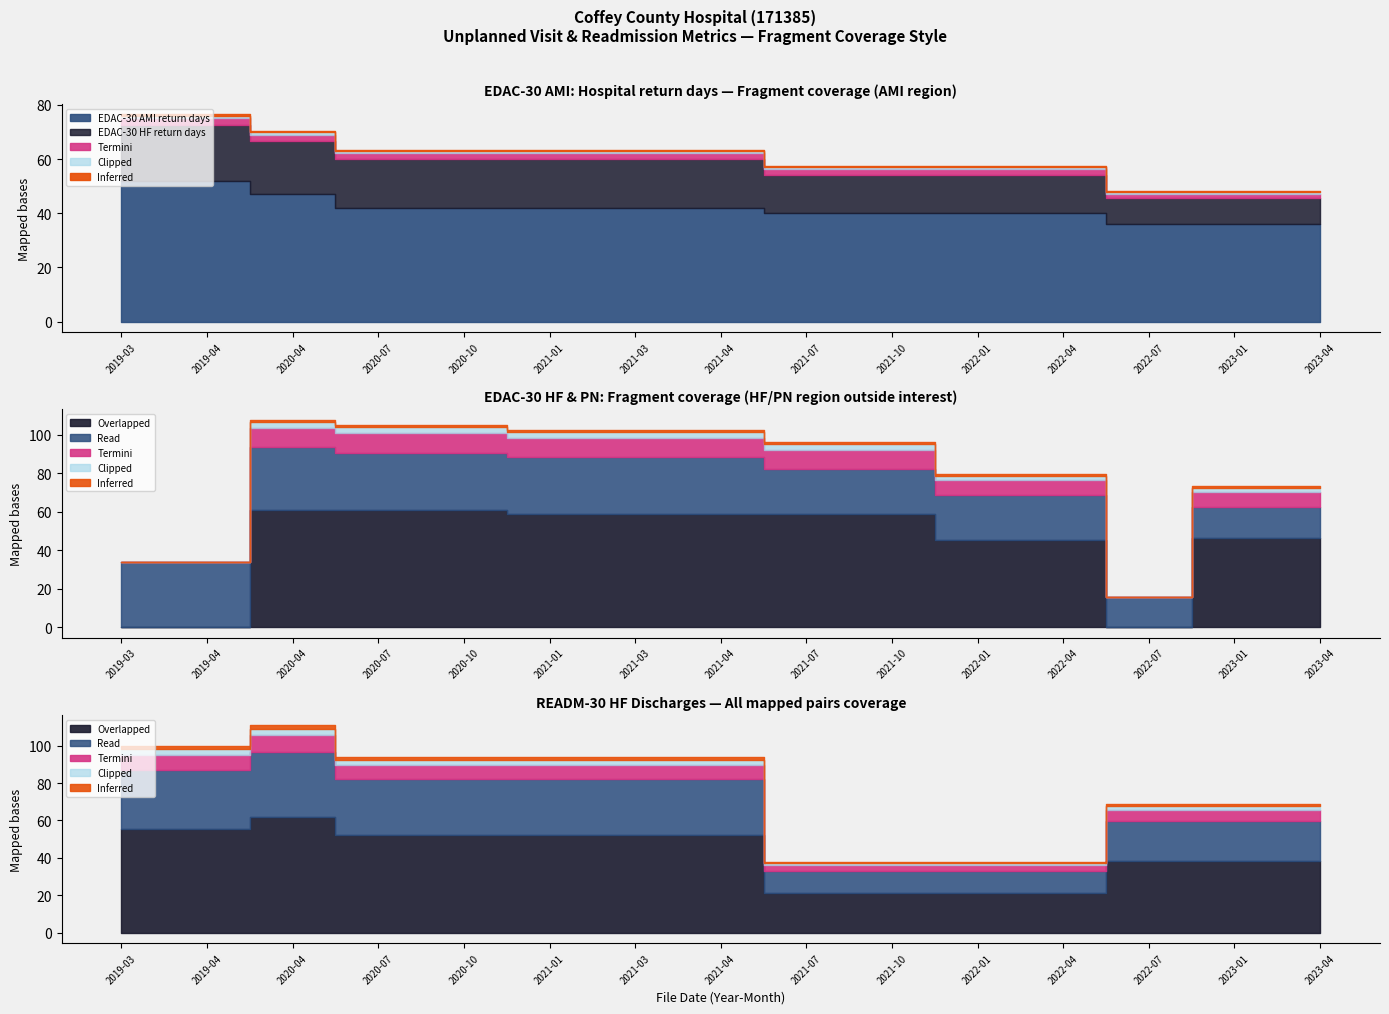

Which label corresponds to the smallest value in the chart?

2019-03